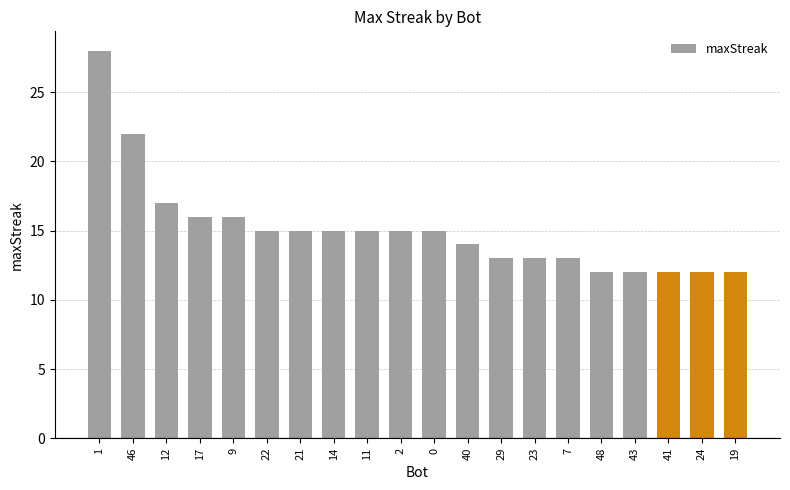

Reading right to left, what are all the values shown in this chart?

12	12	12	12	12	13	13	13	14	15	15	15	15	15	15	16	16	17	22	28